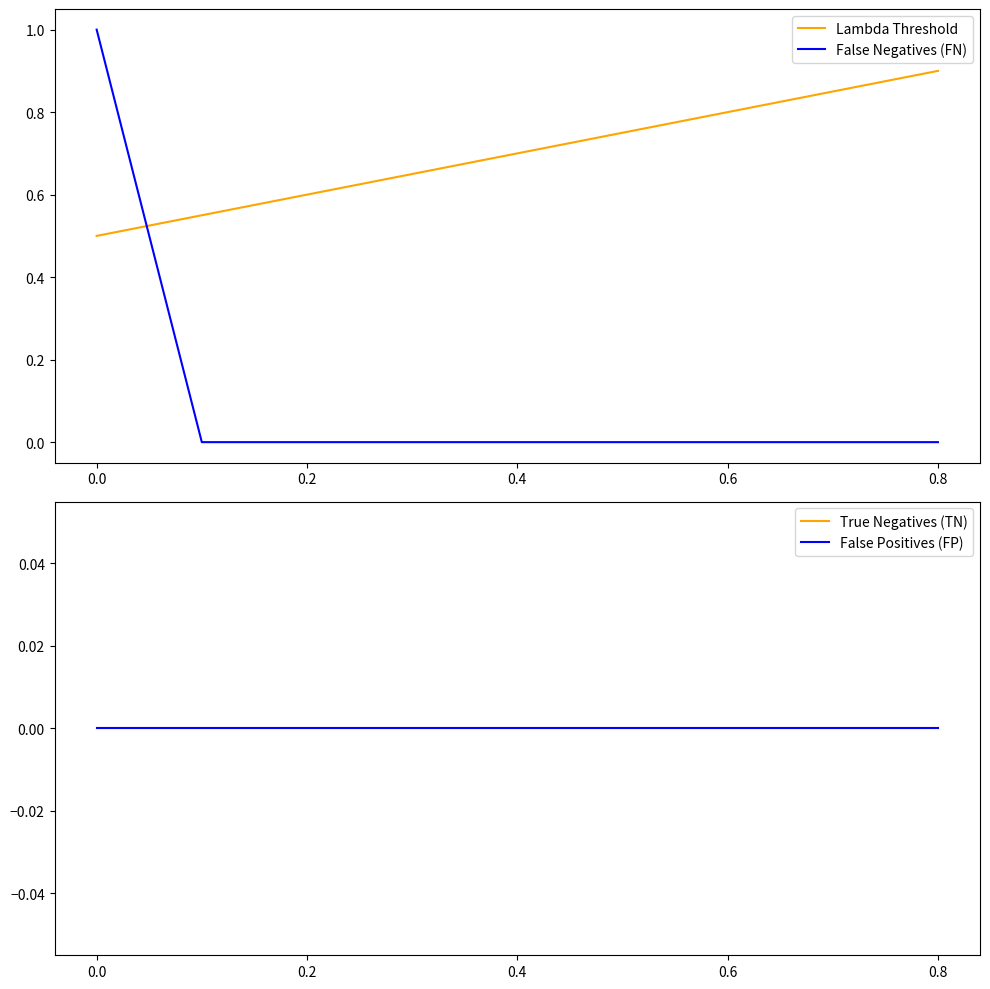

Reading right to left, extract all data points from this chart.

Lambda Threshold: 0.9	0.8	0.8	0.8	0.7	0.7	0.6	0.6	0.5
False Negatives (FN): 0.0	0.0	0.0	0.0	0.0	0.0	0.0	0.0	1.0
True Negatives (TN): 0.0	0.0	0.0	0.0	0.0	0.0	0.0	0.0	0.0
False Positives (FP): 0.0	0.0	0.0	0.0	0.0	0.0	0.0	0.0	0.0